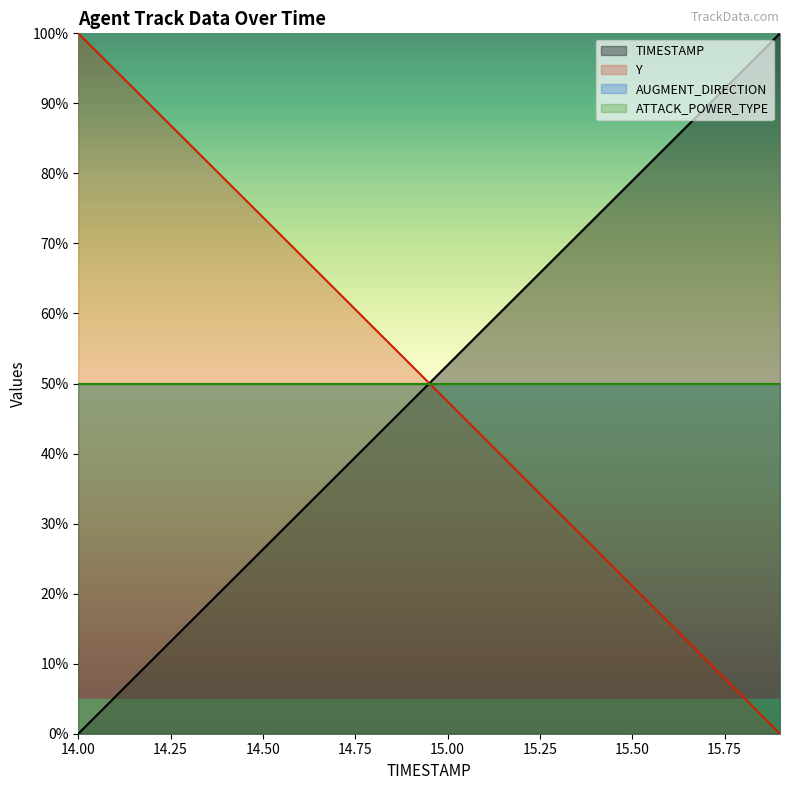

Does the chart display data point markers on the line(s)?

No